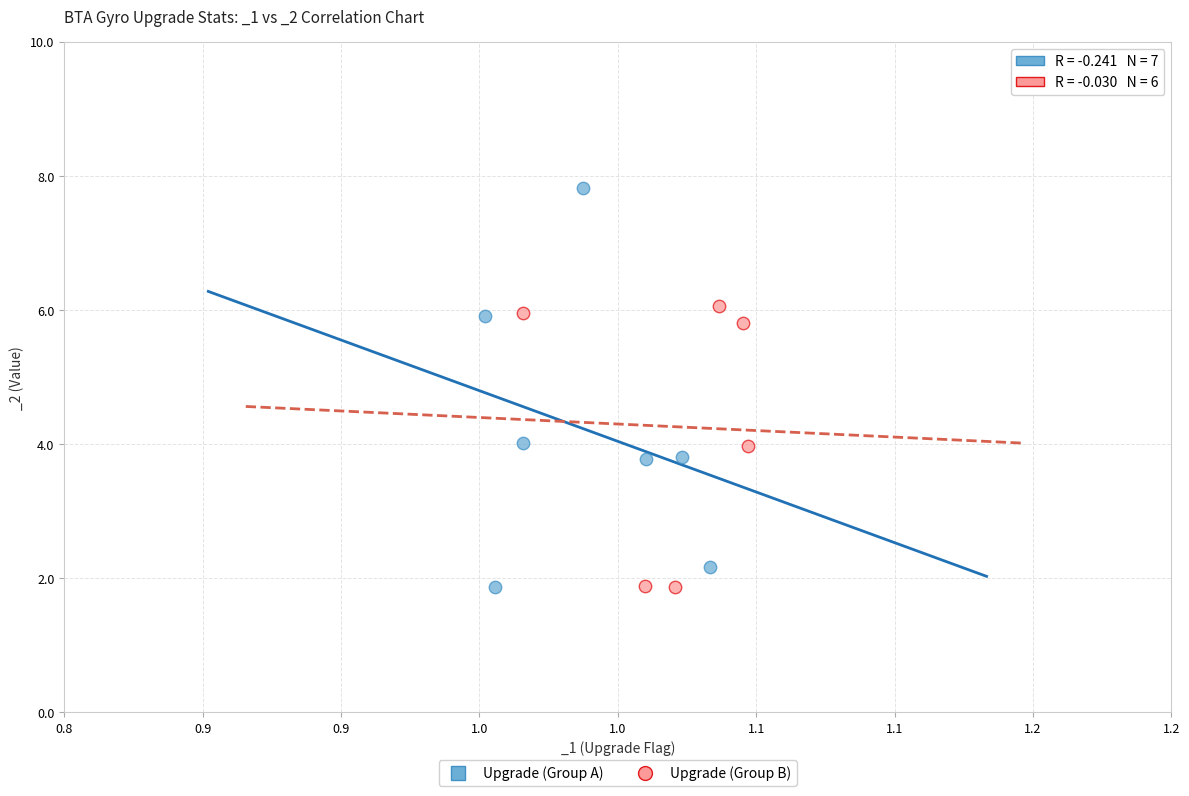

Which series reaches the maximum Y coordinate?

Upgrade (Group A)